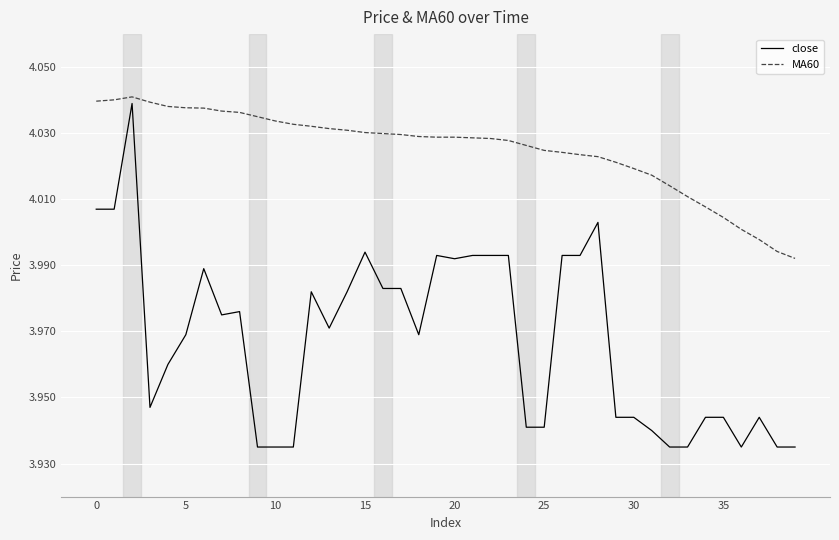

Which series has the largest range (max minus min)?

close